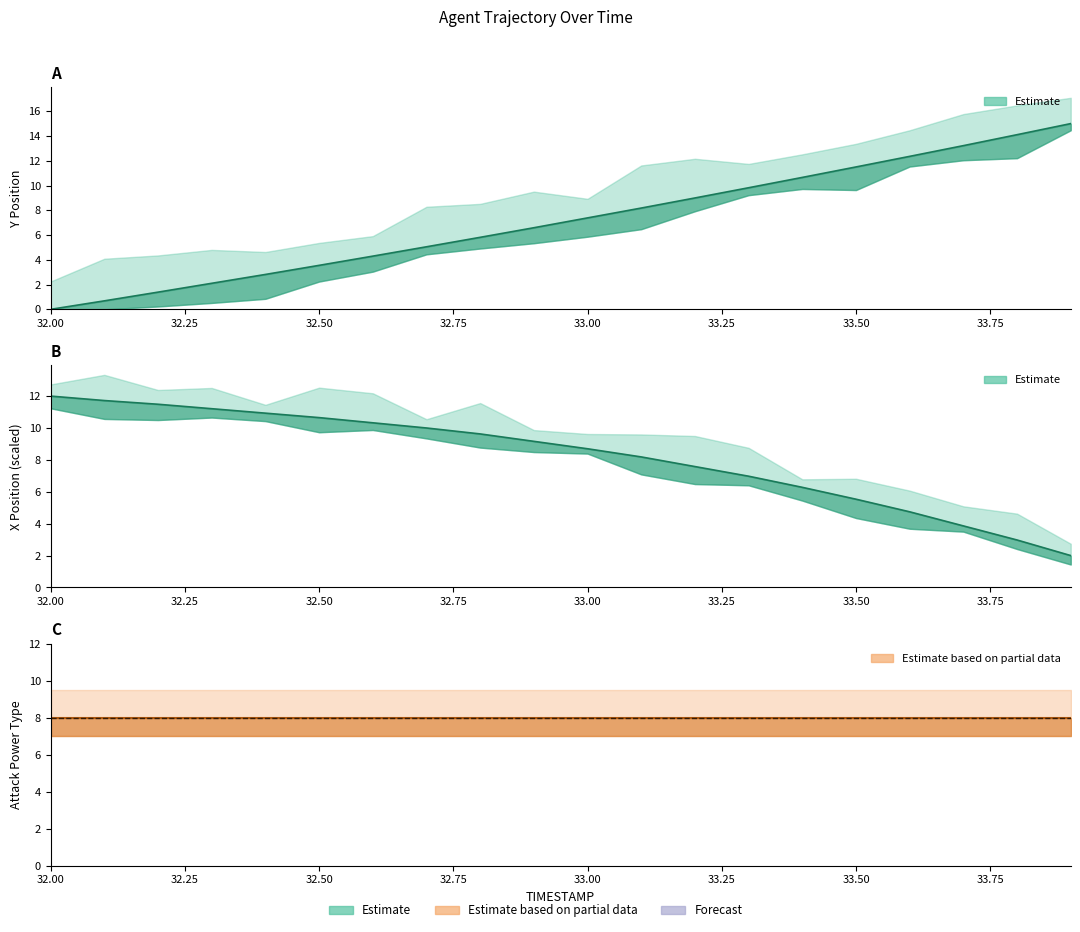

Reading left to right, what are all the values shown in this chart?

Y: 32.0=0.0	32.1=0.7	32.2=1.4	32.3=2.1	32.4=2.8	32.5=3.6	32.6=4.3	32.7=5.1	32.8=5.8	32.9=6.6	33.0=7.4	33.1=8.2	33.2=9.0	33.3=9.8	33.4=10.7	33.5=11.5	33.6=12.4	33.7=13.2	33.8=14.1	33.9=15.0
X: 32.0=12.0	32.1=11.7	32.2=11.5	32.3=11.2	32.4=10.9	32.5=10.7	32.6=10.3	32.7=10.0	32.8=9.6	32.9=9.2	33.0=8.7	33.1=8.2	33.2=7.6	33.3=7.0	33.4=6.3	33.5=5.5	33.6=4.7	33.7=3.9	33.8=3.0	33.9=2.0